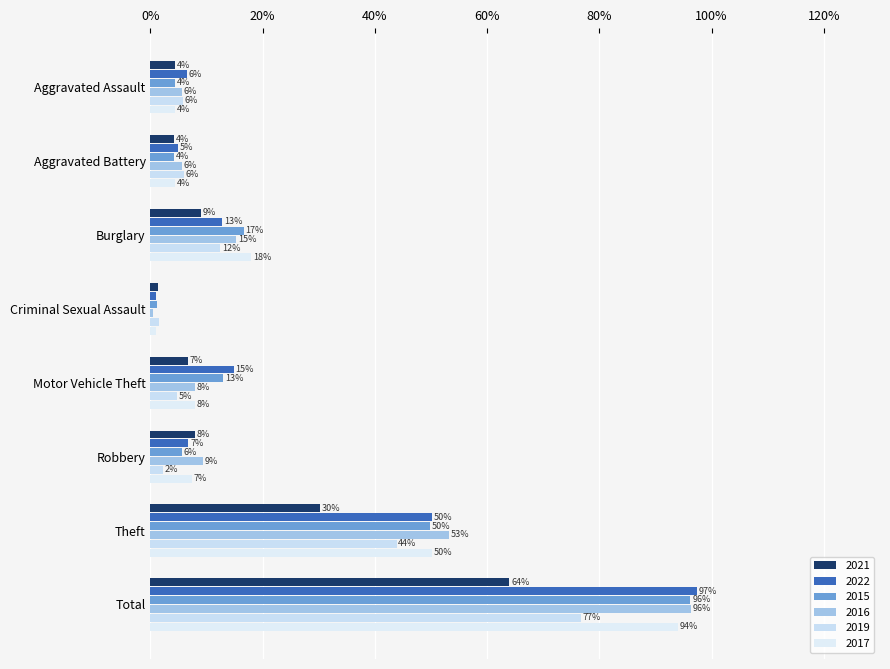

What is the label of the 2nd bar from the left?

Aggravated Battery